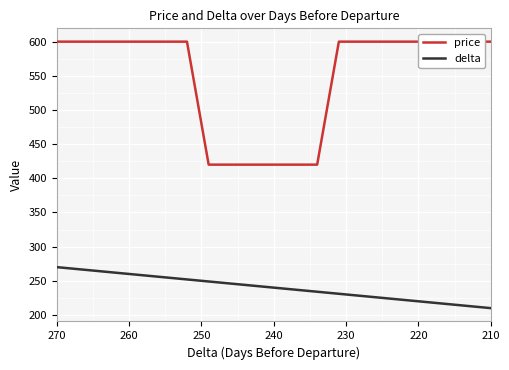

True or false: price and delta intersect in this chart.

False